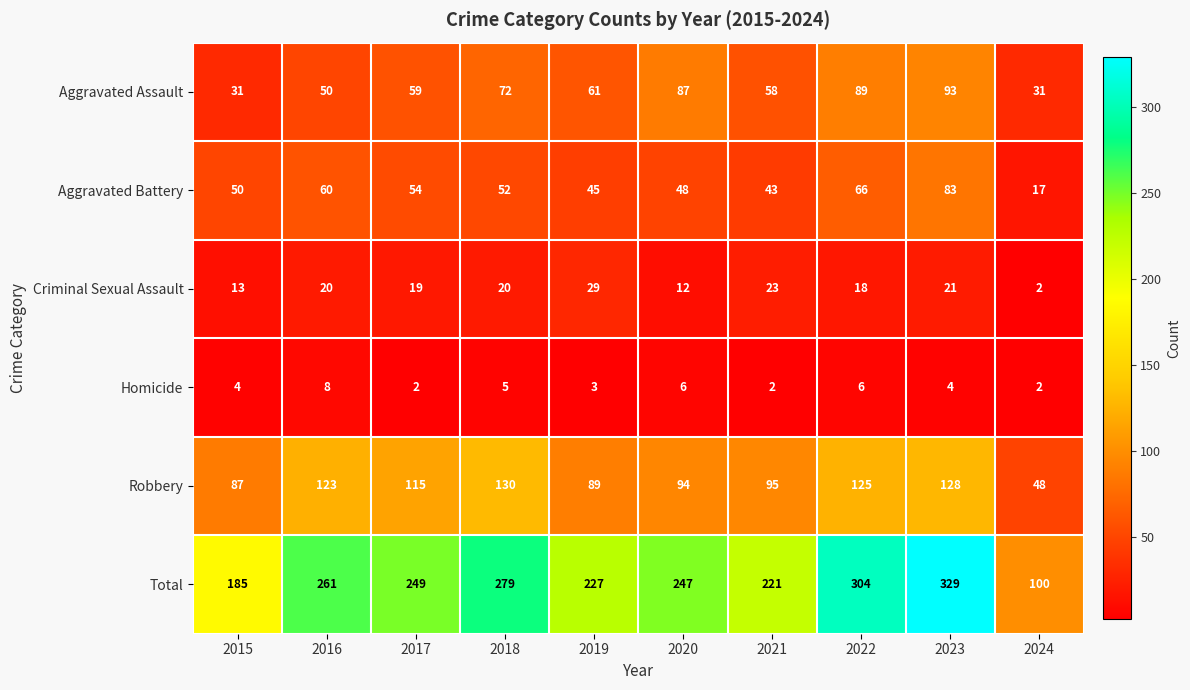

What is the difference between the highest and lowest values at 2015?

181